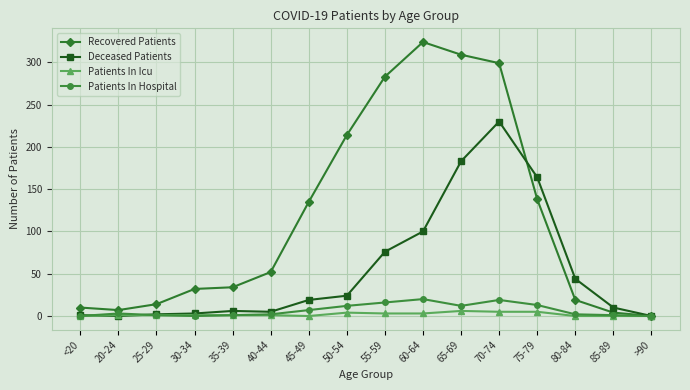

What is the greatest value displayed?

324